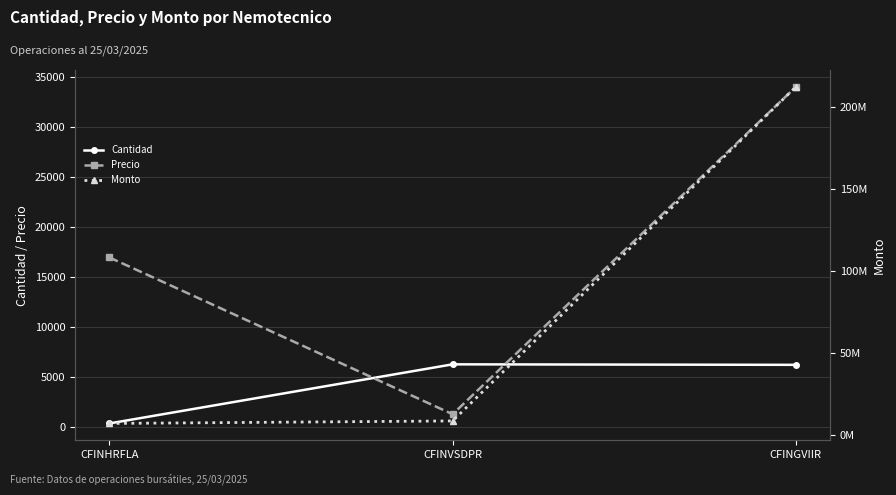

True or false: Cantidad has a value of 3176.0 at CFINGVIIR.

False